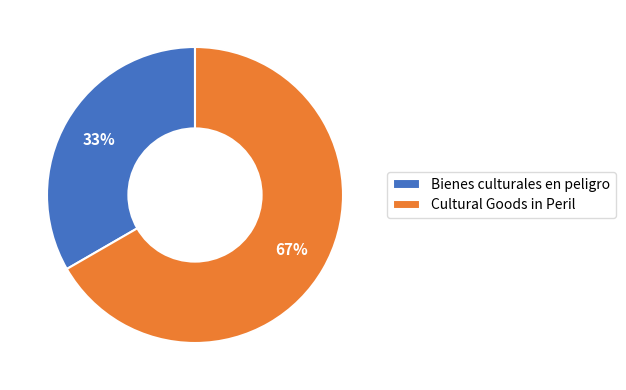

Which slice is the largest?

Cultural Goods in Peril